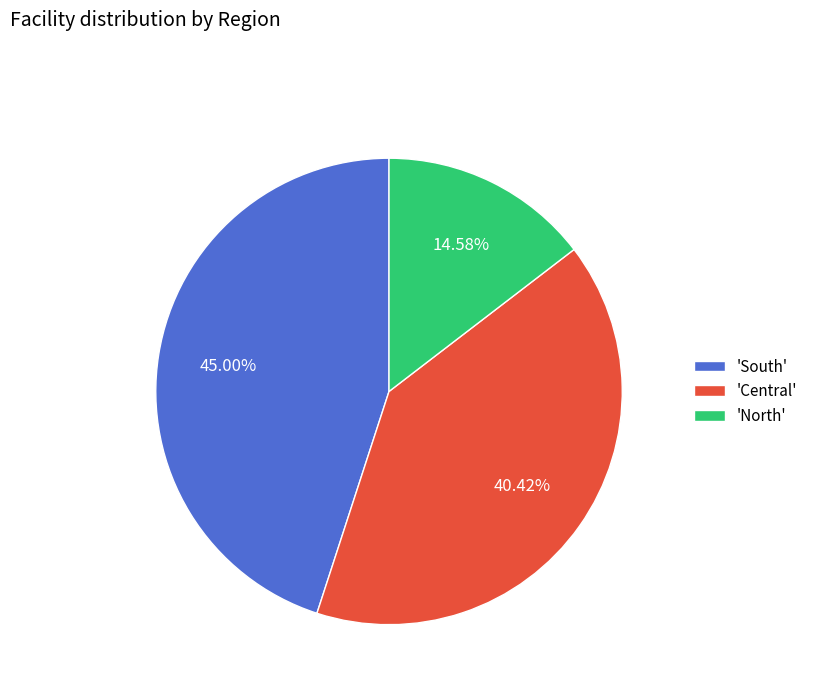

How many slices are in this pie chart?

3